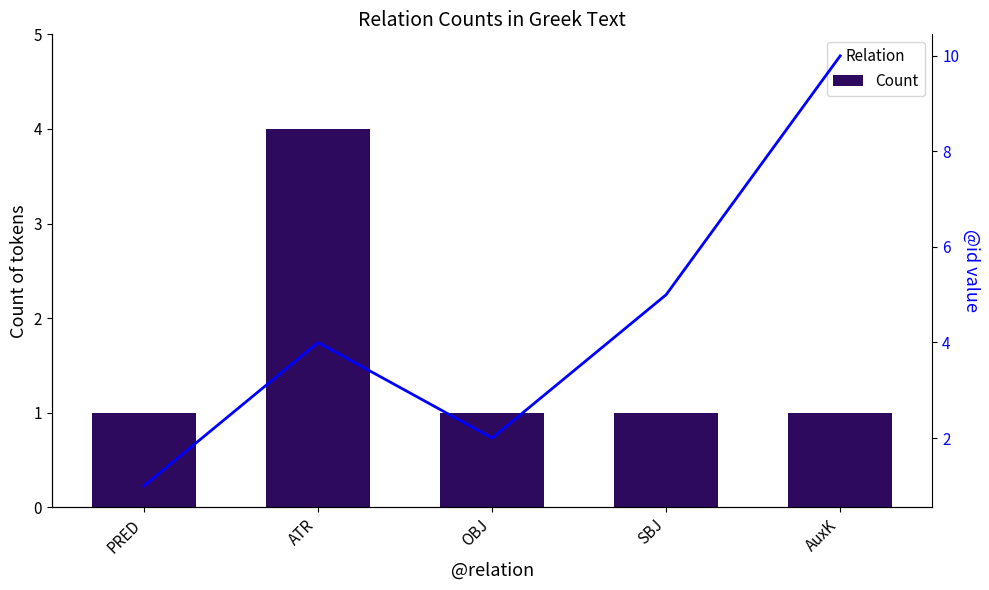

Between AuxK and ATR, which is larger?

ATR